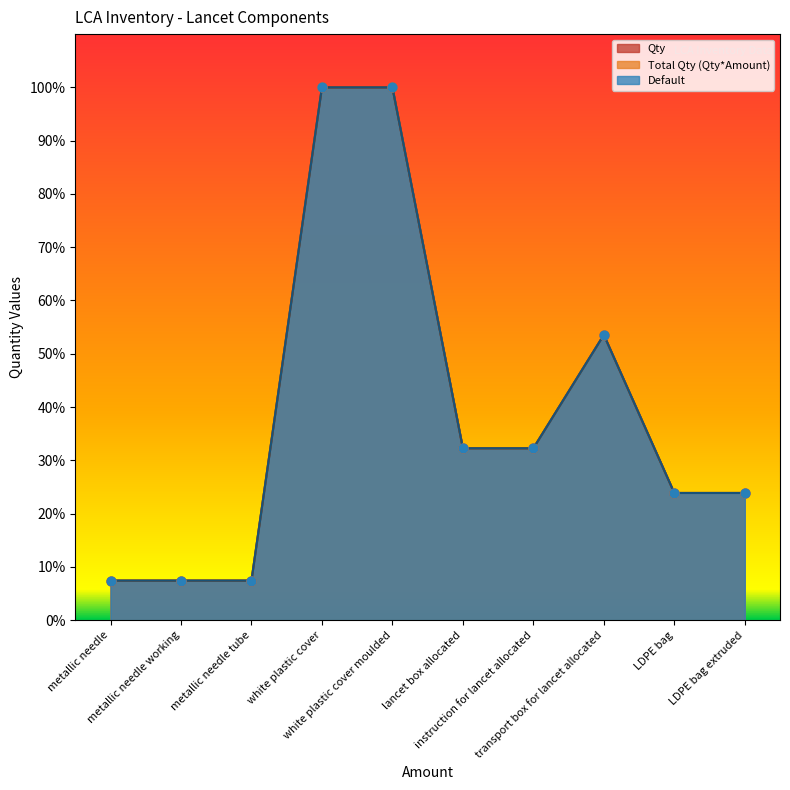

Which series contains the lowest Y value?

Qty